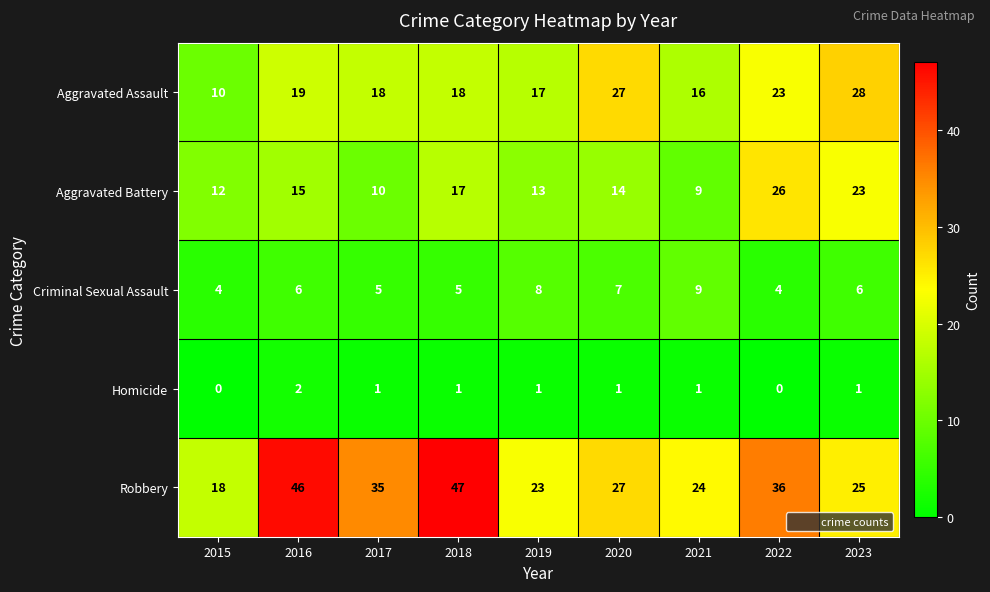

The value of Homicide at 2017 is 1. True or false?

True